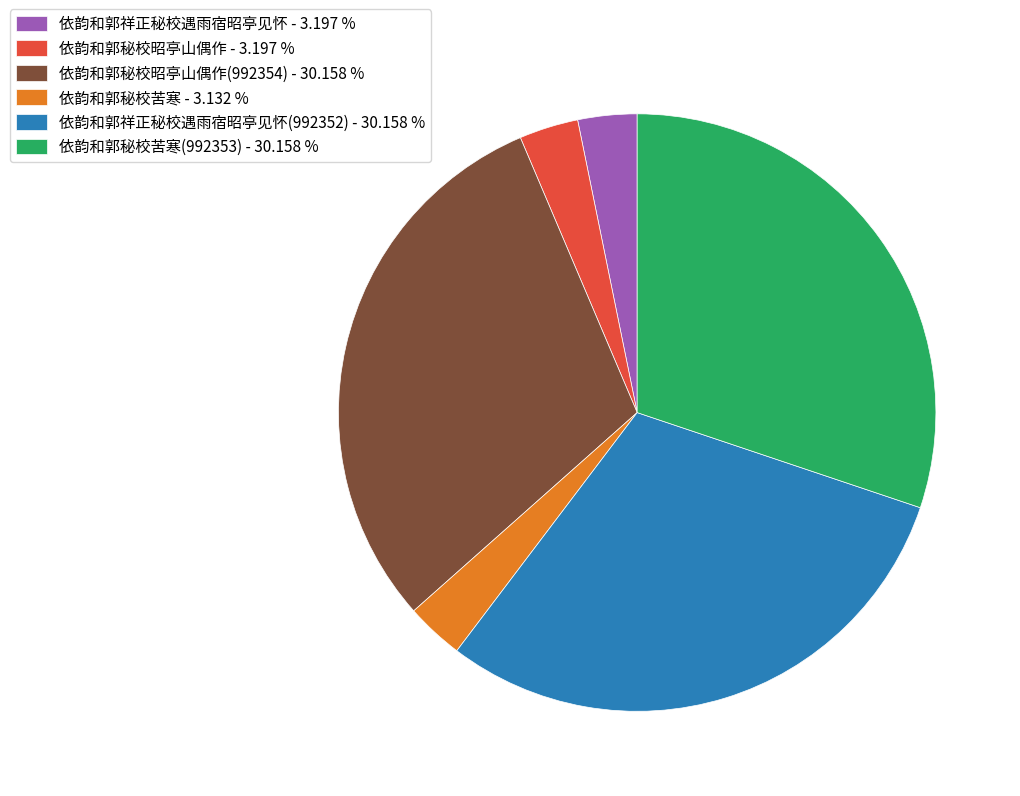

Combined, do 依韵和郭祥正秘校遇雨宿昭亭见怀(992352) - 30.158 % and 依韵和郭祥正秘校遇雨宿昭亭见怀 - 3.197 % account for over 50%?

No